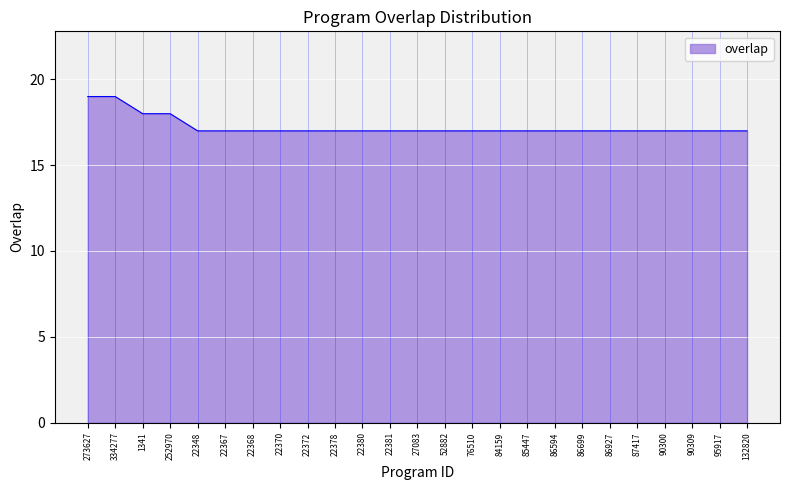

What is the smallest value displayed?

17